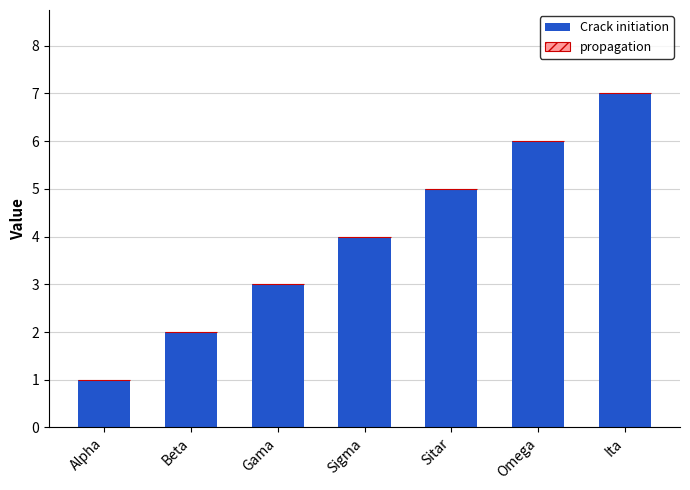

What is the change in value from Beta to Omega?

+4